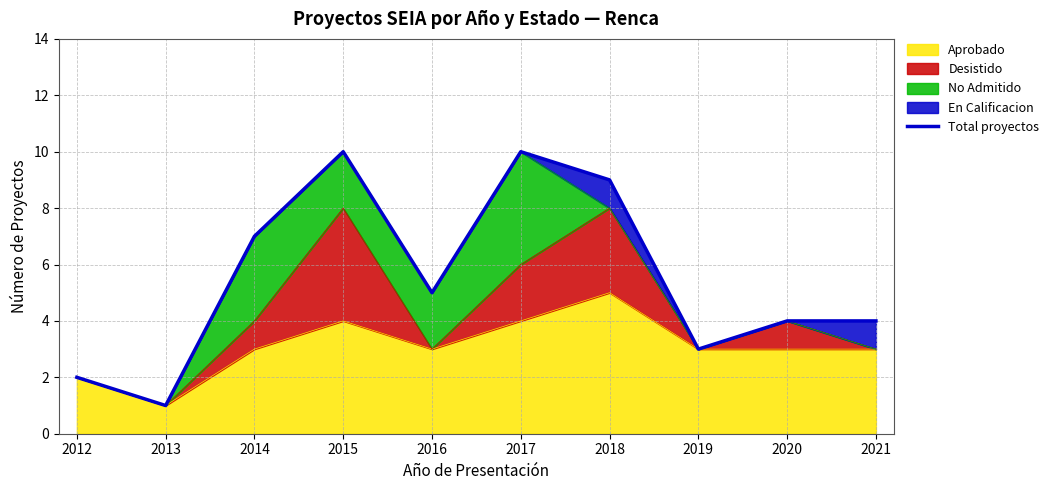

Reading right to left, transcribe all the data shown in this chart.

2021=4	2020=4	2019=3	2018=9	2017=10	2016=5	2015=10	2014=7	2013=1	2012=2